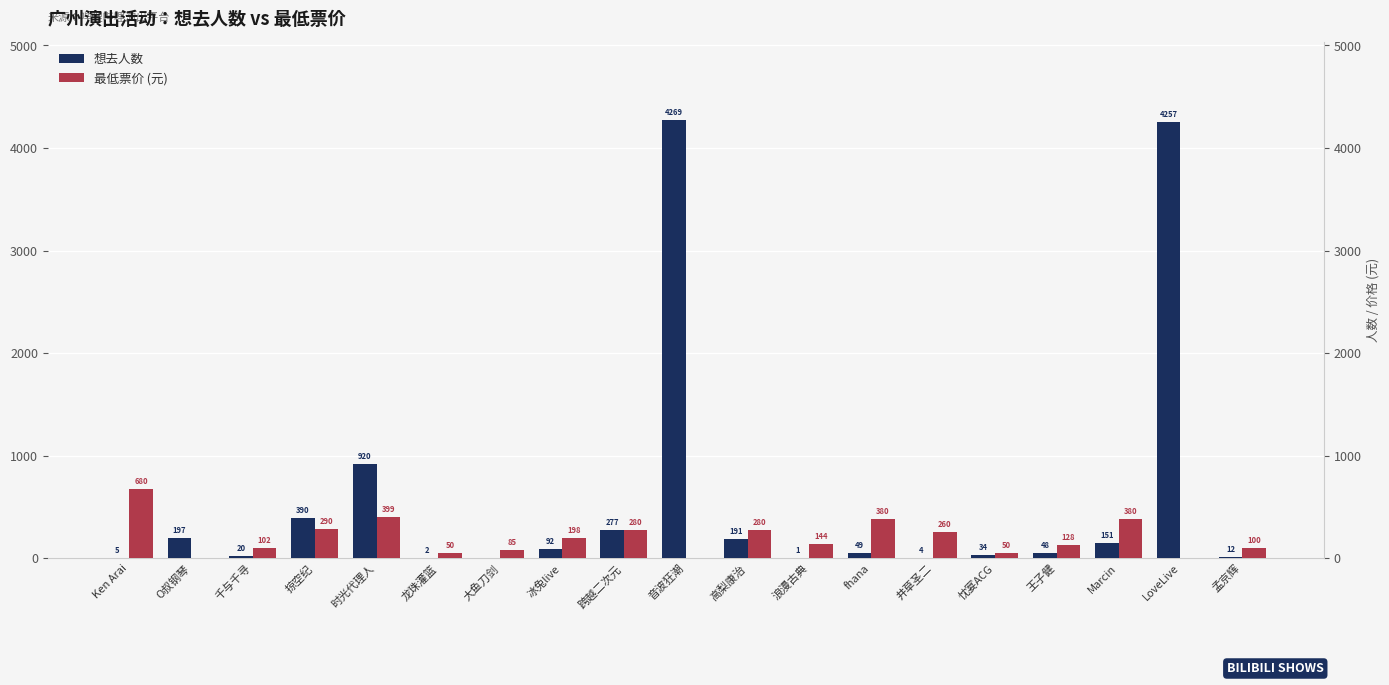

What is the average value of the 最低票价 (元) series?

200